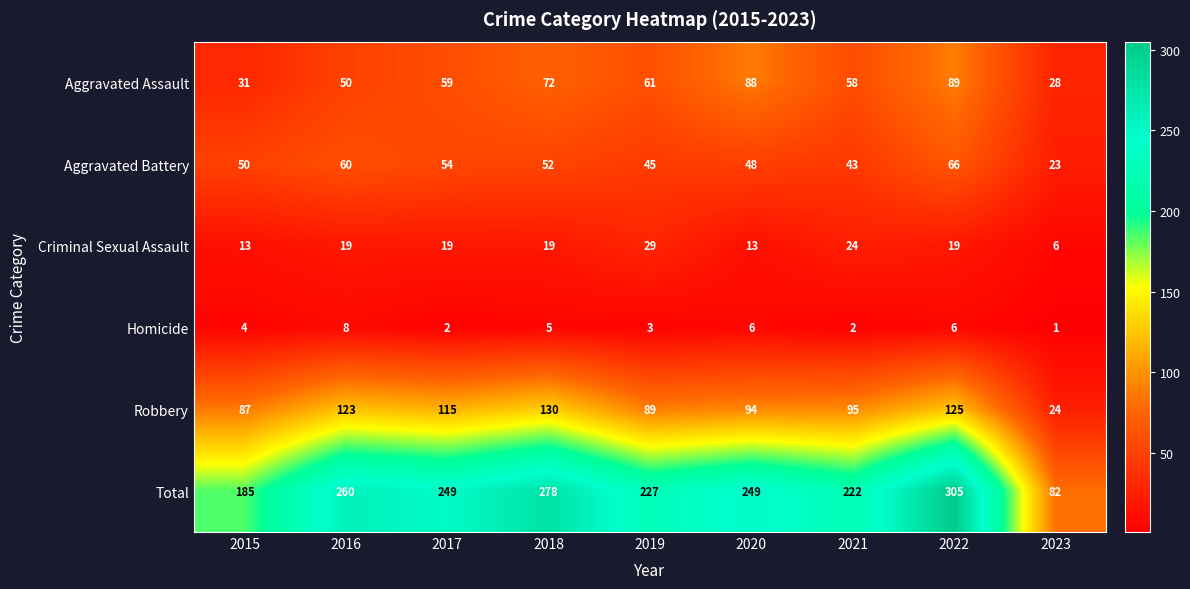

What is the minimum value for Aggravated Assault?

28